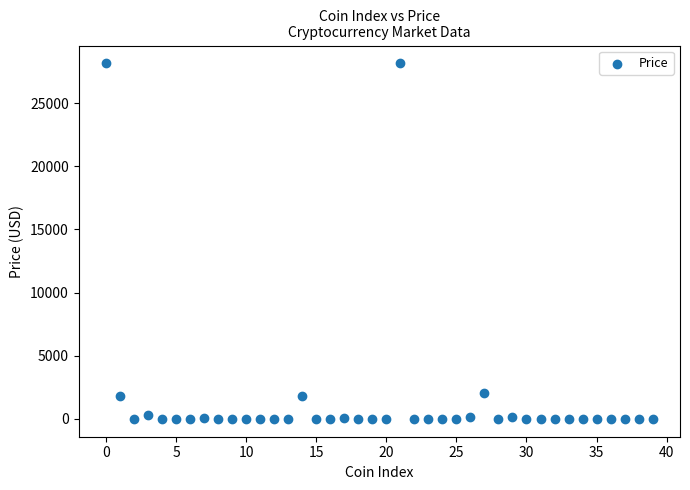

What is the range of Y values (max minus min)?

28156.1